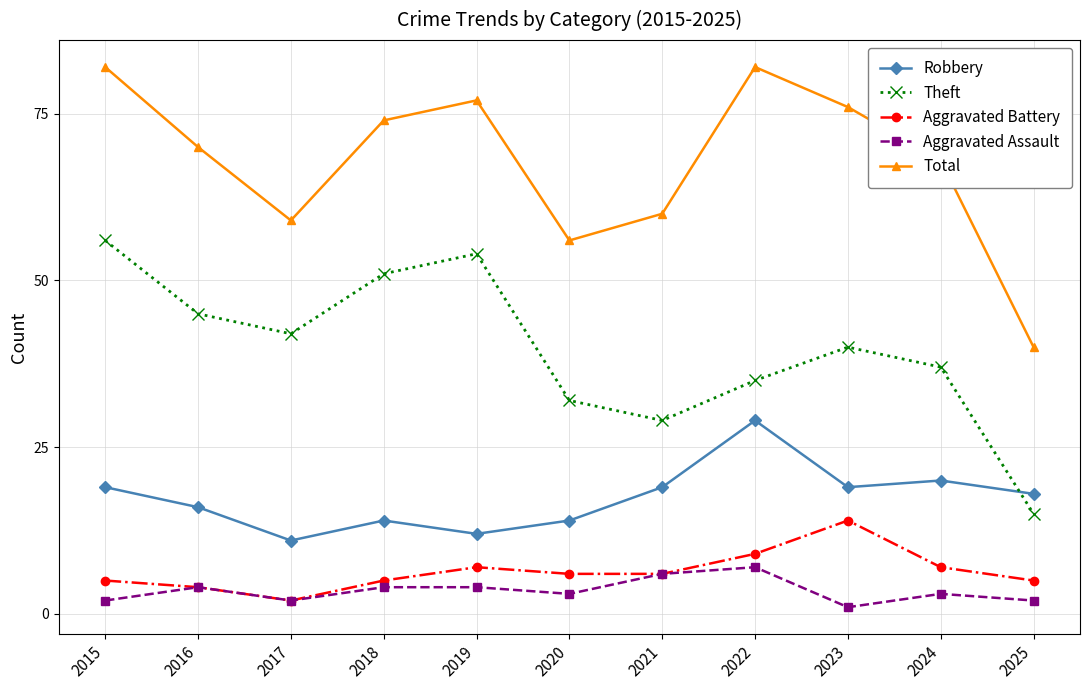

True or false: Theft and Total intersect in this chart.

False